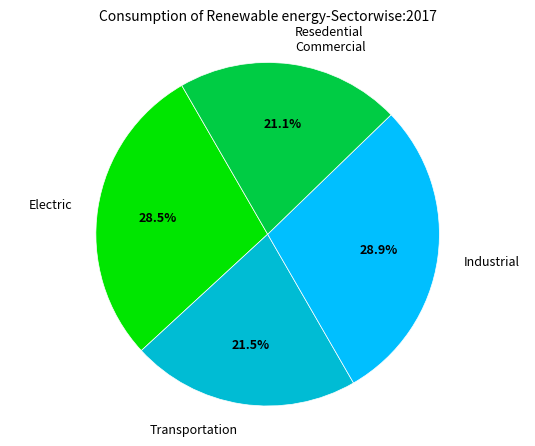

How many segments does this pie chart have?

4